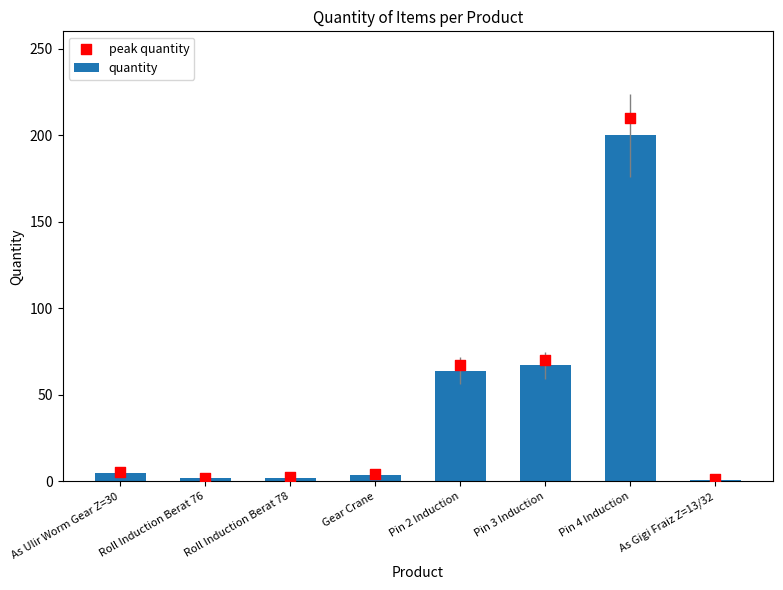

What is the total value across all series at As Ulir Worm Gear Z=30?

10.5